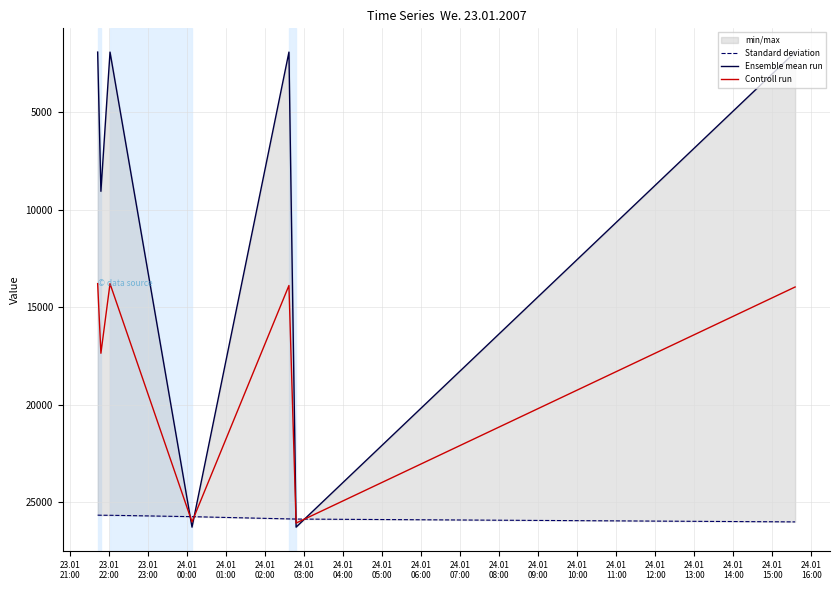

What is the maximum value for Controll run?

26065.0